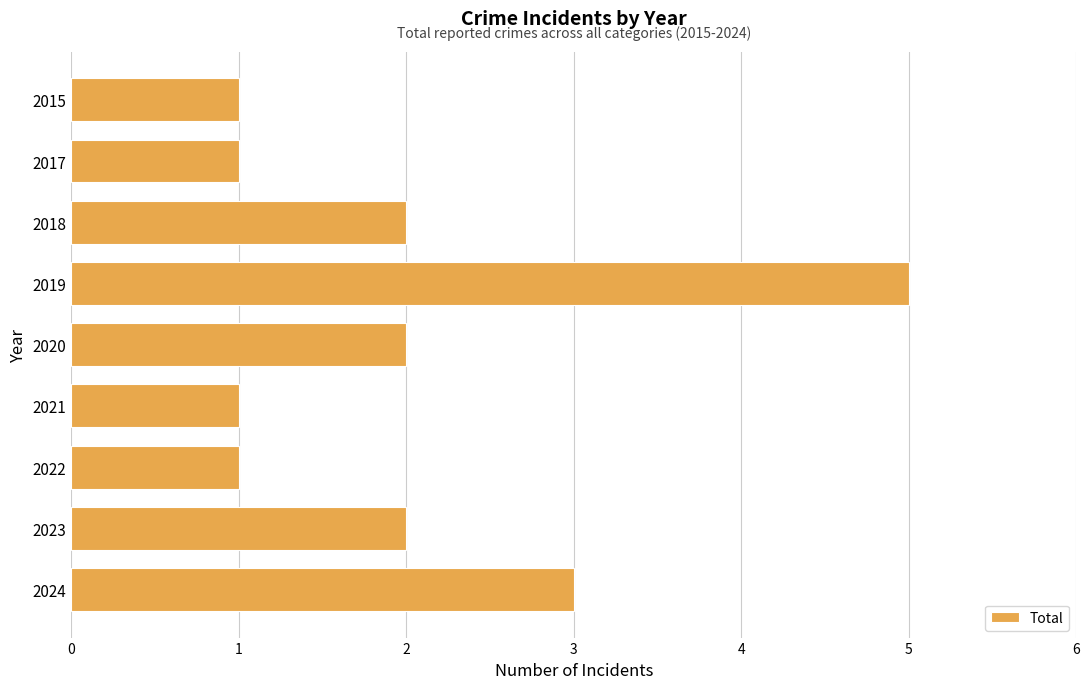

What is the ratio of the value at 2023 to the value at 2022?

2.0